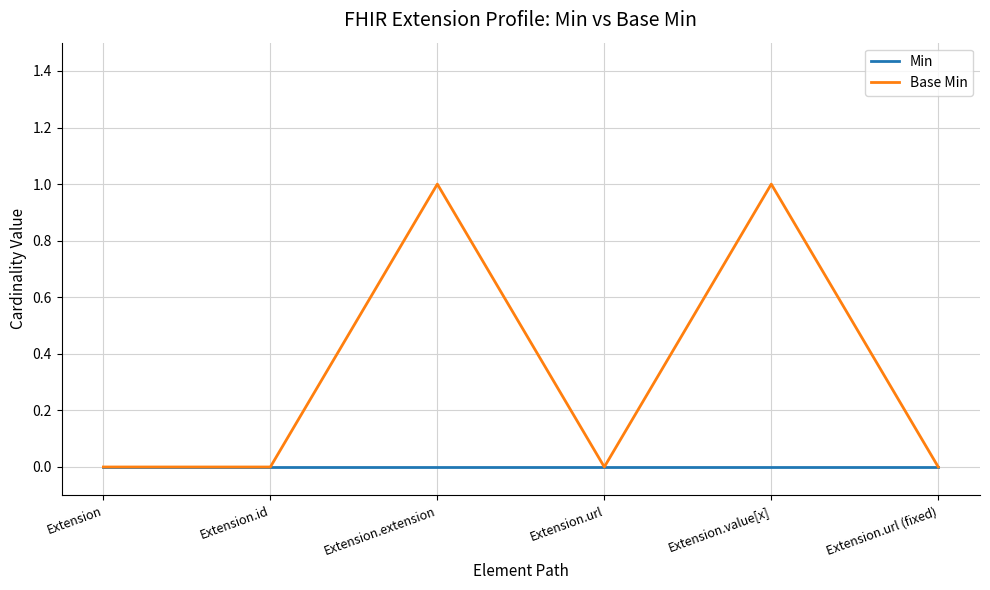

How many lines are shown in the chart?

2